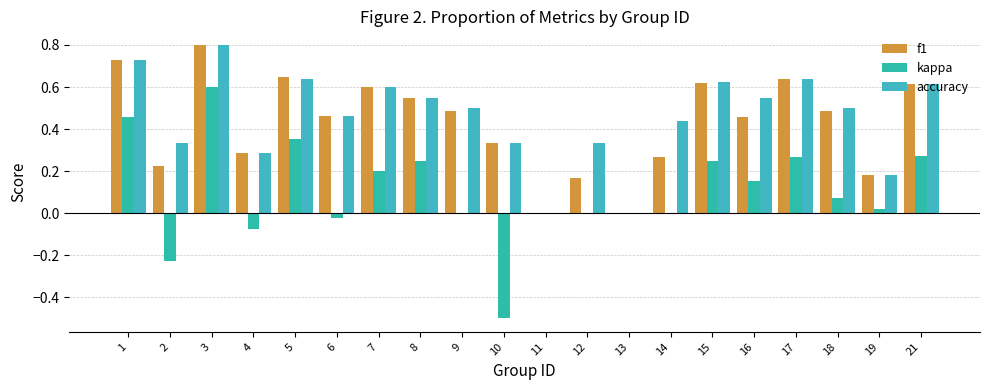

Which series has the largest total across all categories?

accuracy